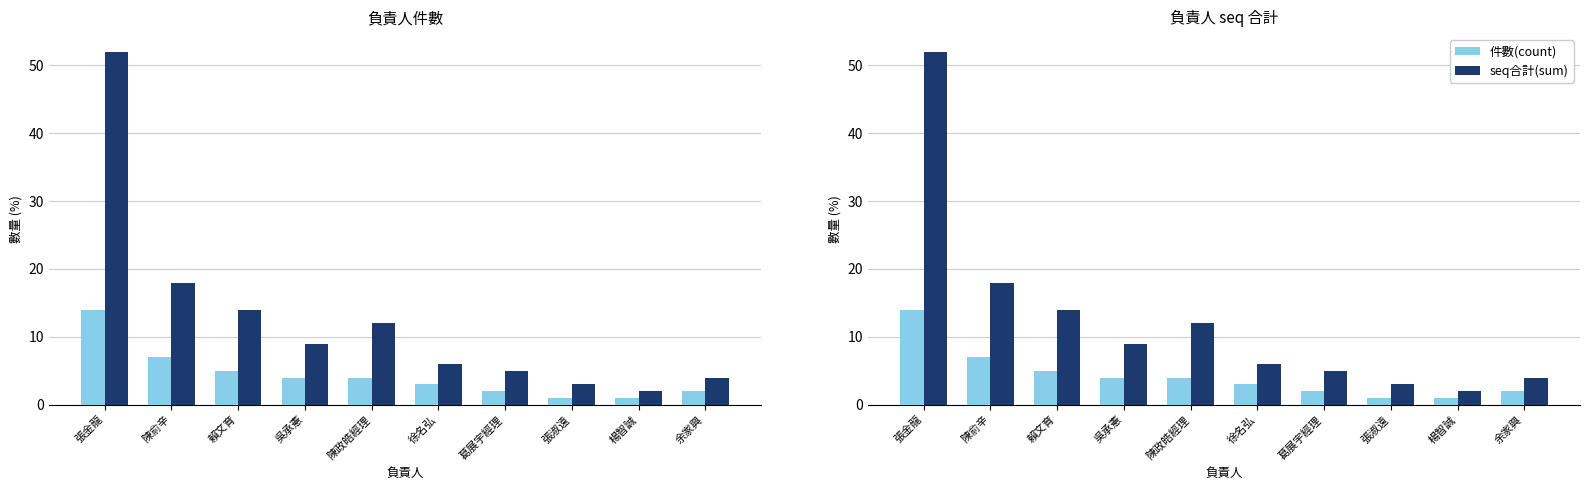

Reading left to right, what are all the values shown in this chart?

件數(count): 14	7	5	4	4	3	2	1	1	2
seq合計(sum): 52	18	14	9	12	6	5	3	2	4